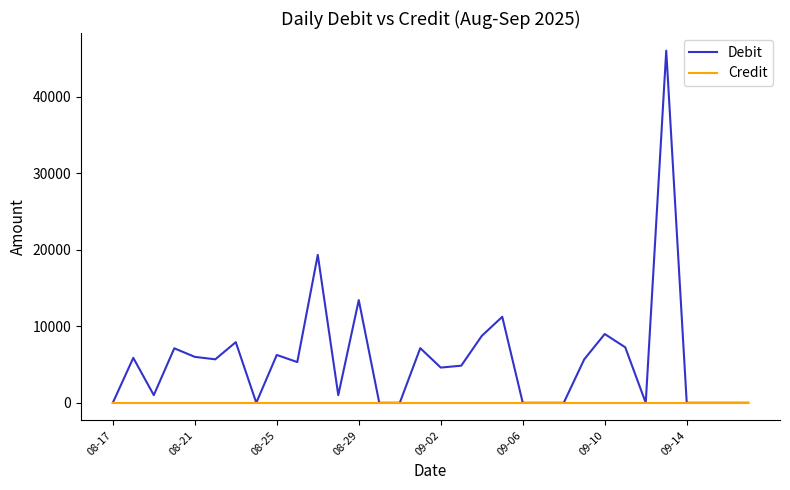

List the series in order of their overall mean, lowest first.

Credit, Debit